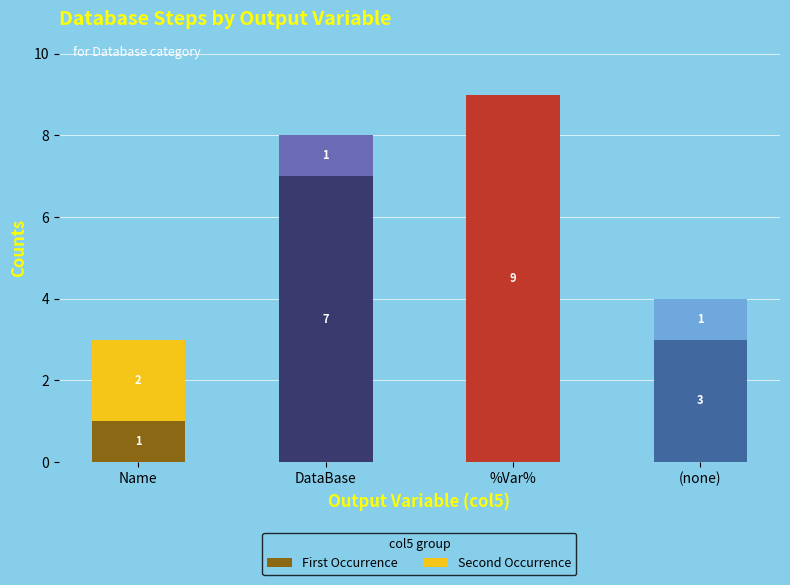

Is it true that First Occurrence equals 9 at %Var%?

True